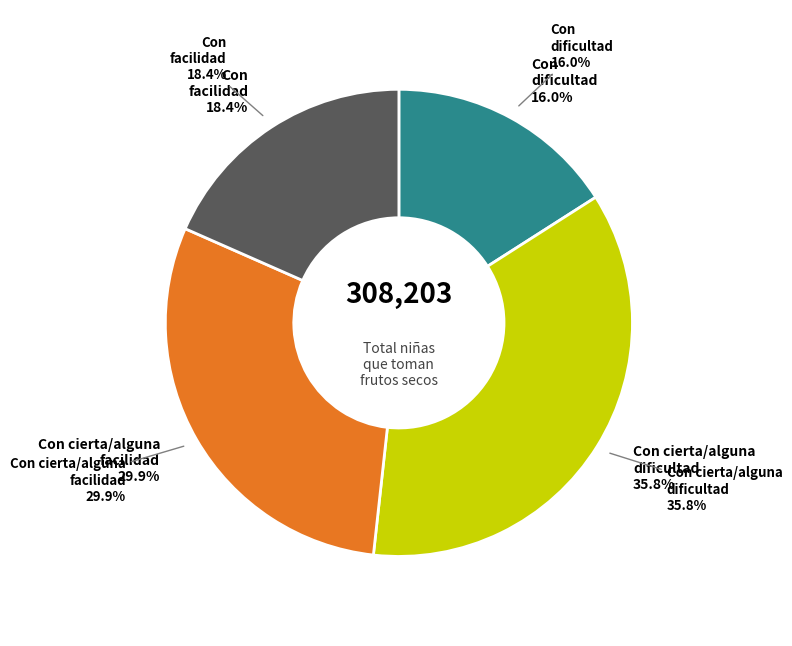

True or false: Con cierta/alguna dificultad accounts for 36% of the total.

True